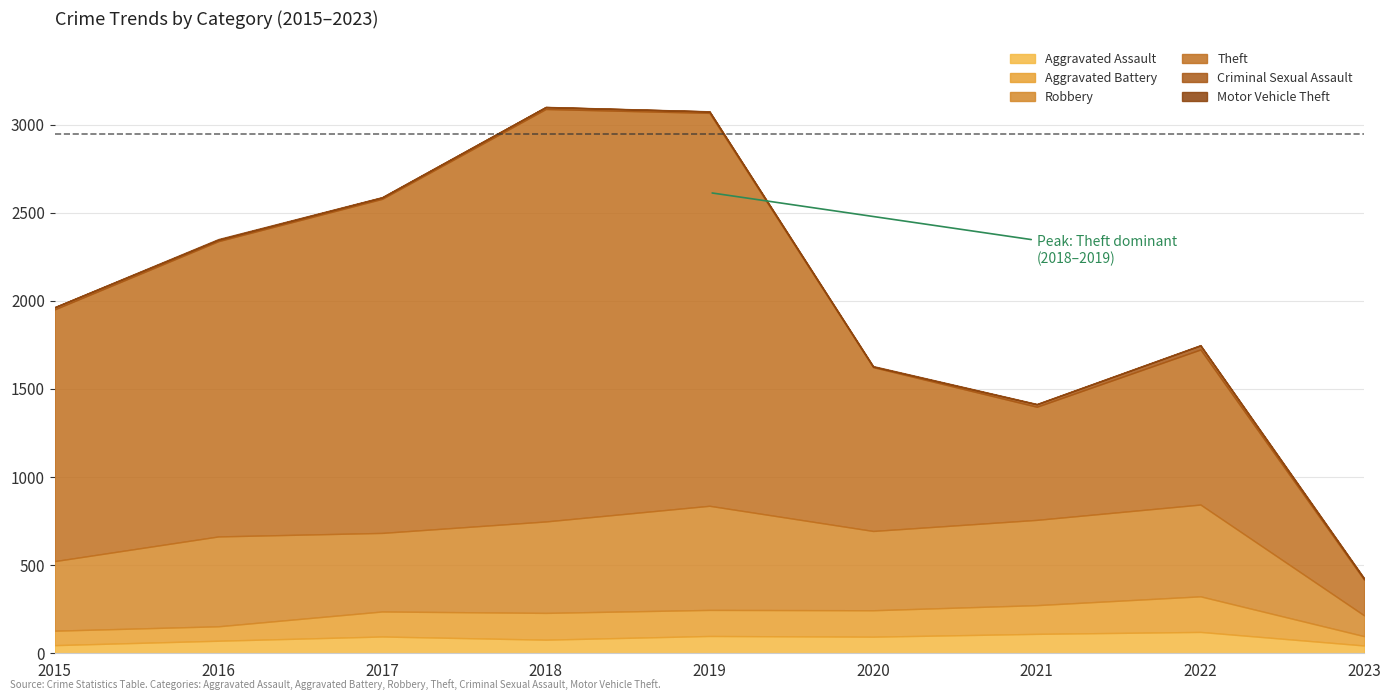

What is the spread (max minus min) of values at 2015?

1428